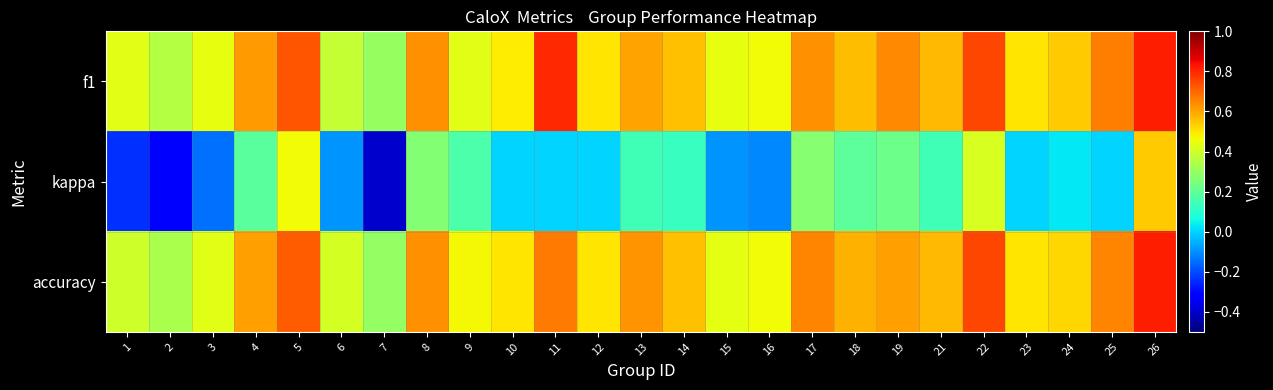

At which category is the sum across all series the highest?

26